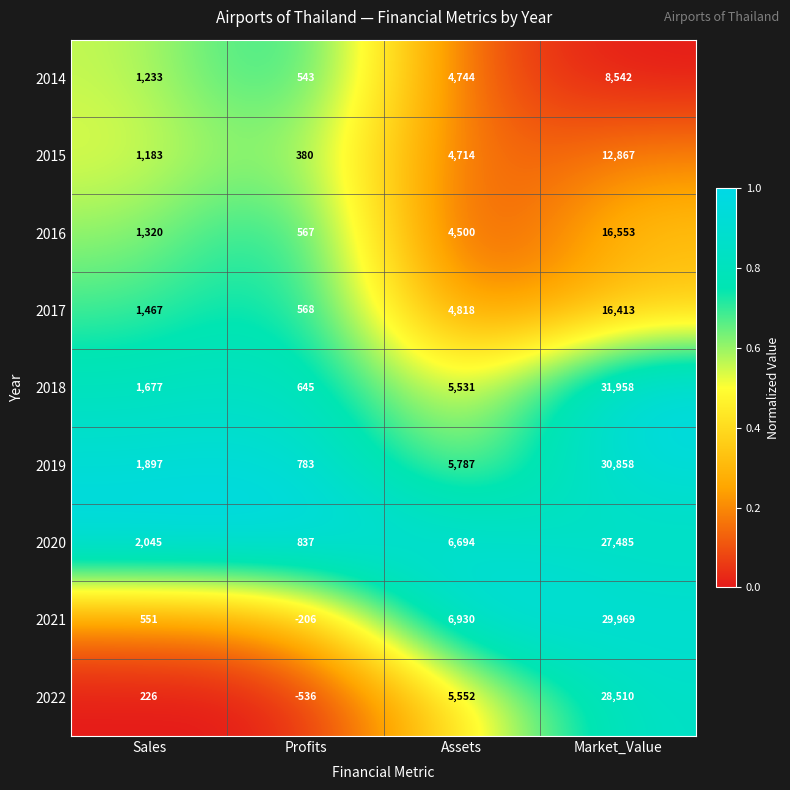

How many distinct data groups are displayed?

9